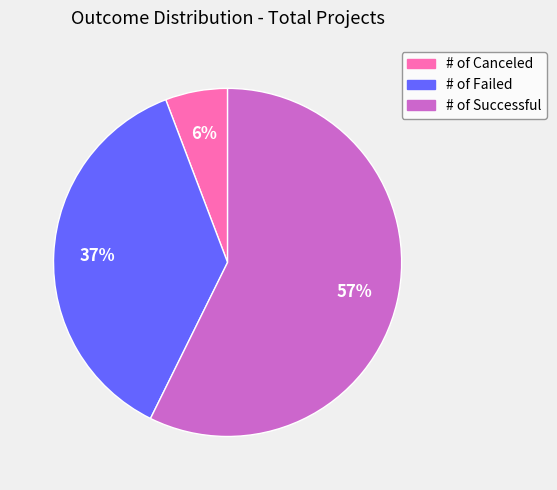

Which category has the biggest portion of the pie?

# of Successful